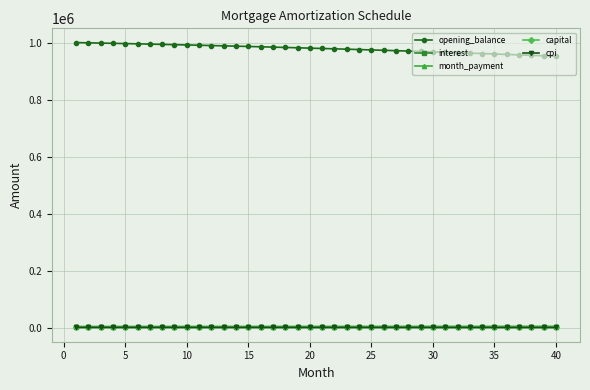

At how many categories does at least one series exceed 427259?

40